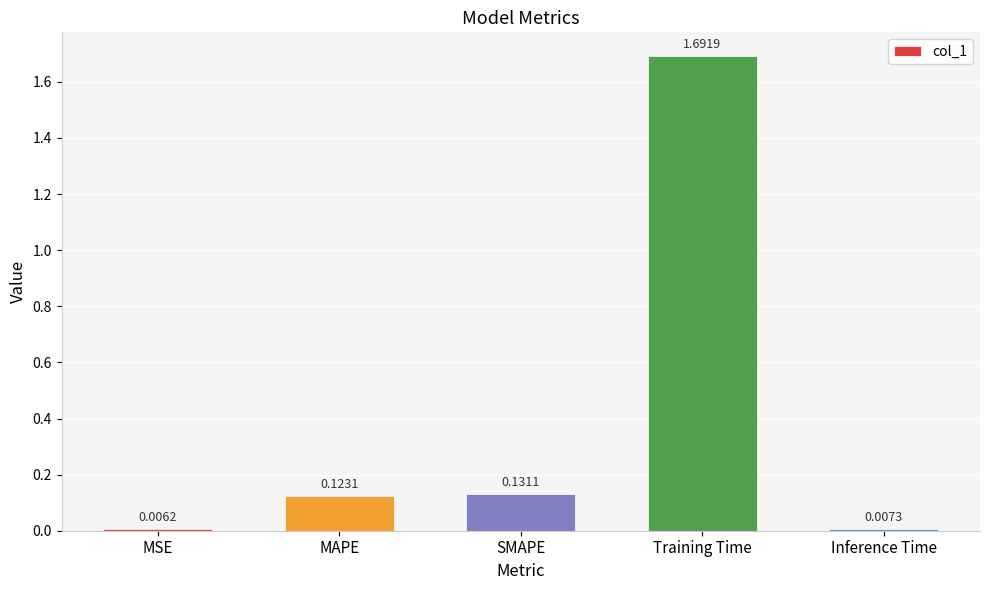

What is the sum of all values?

2.0